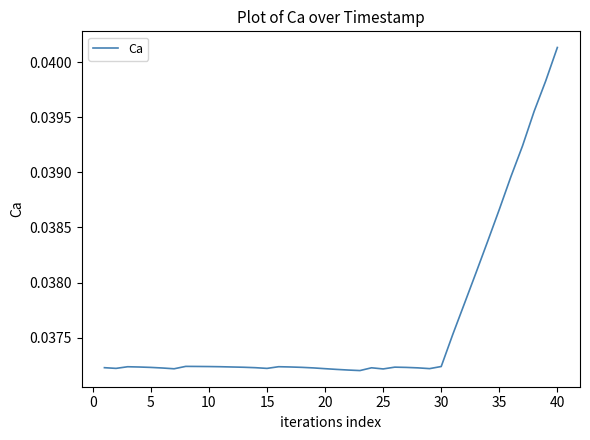

How many categories are shown in the chart?

40